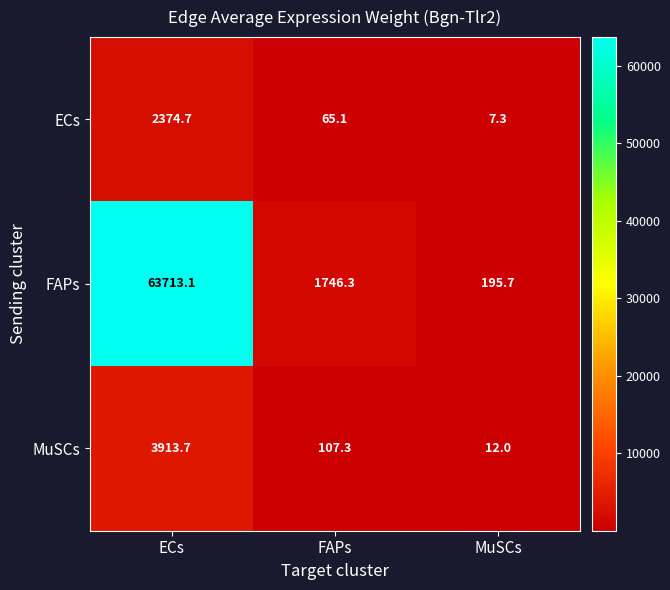

How many data points in FAPs are above 1746?

2